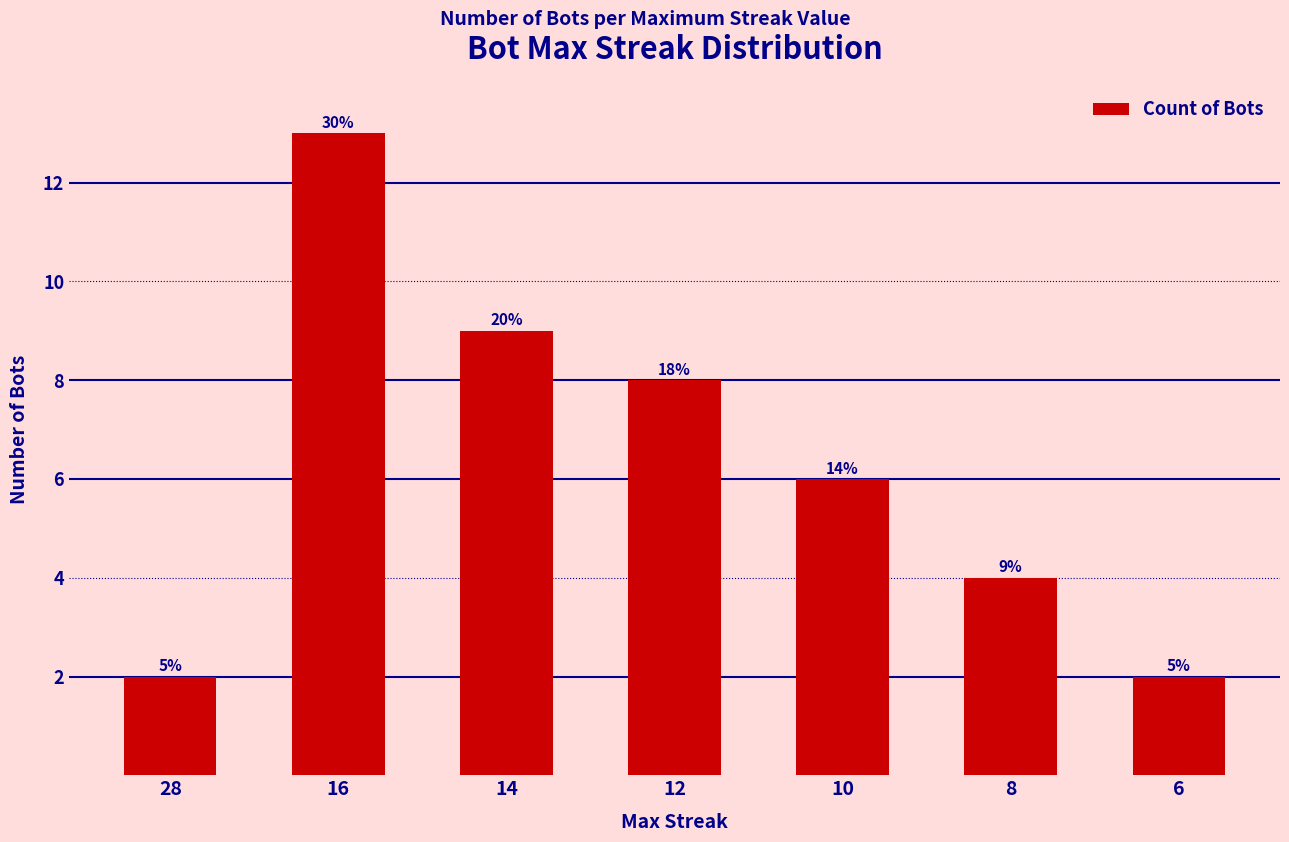

How many bars are there in total?

7